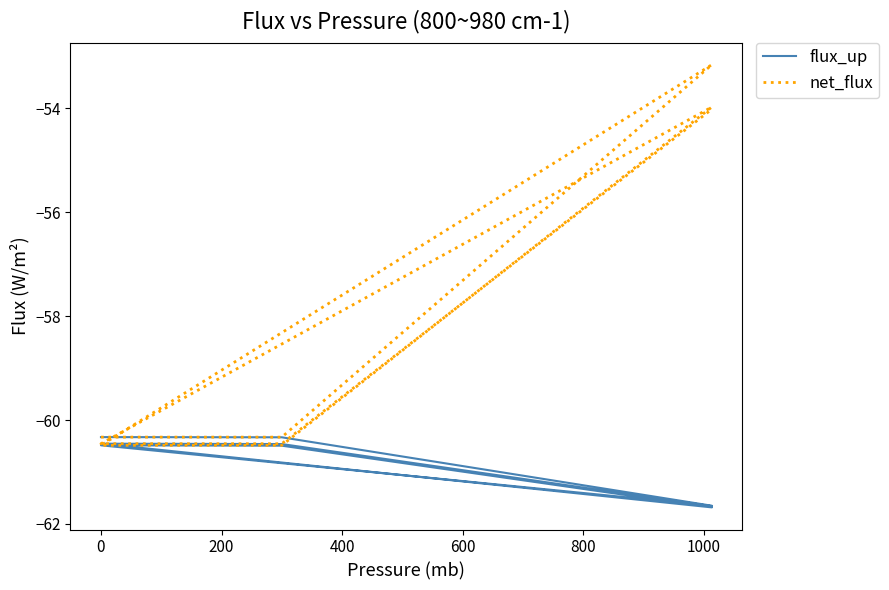

Rank the series by their average value, from lowest to highest.

flux_up, net_flux